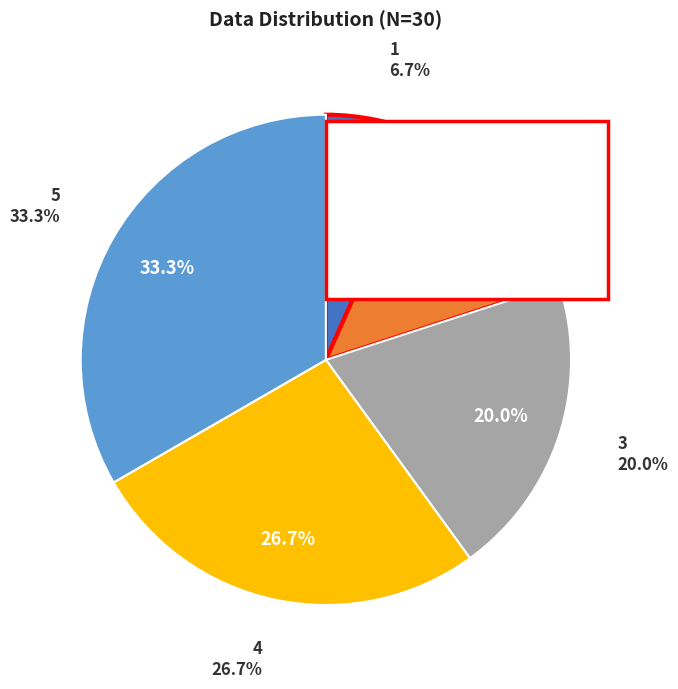

What is the change in value from 1 to 4?

+6